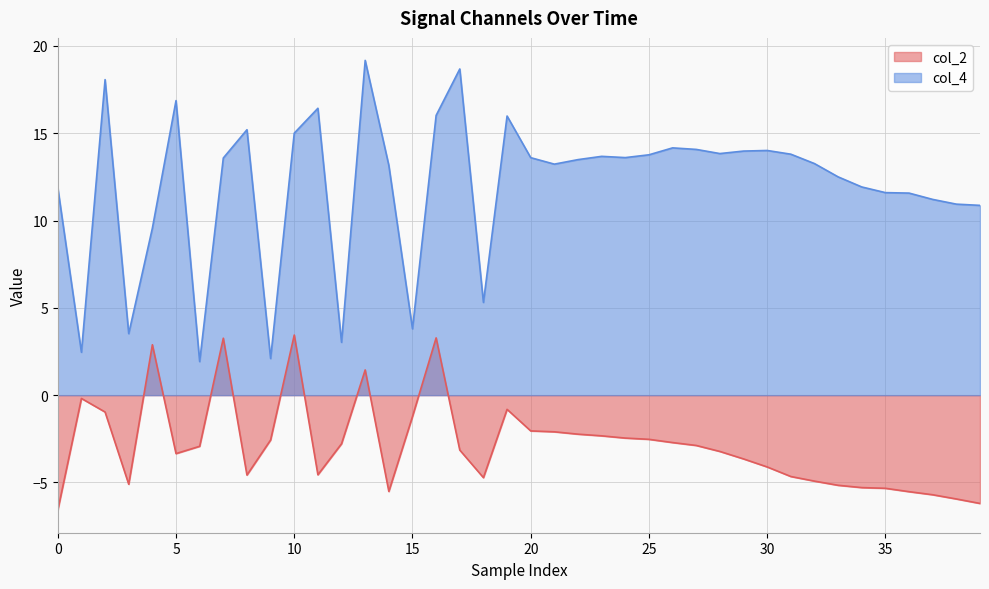

Which series has the widest spread of values?

col_4